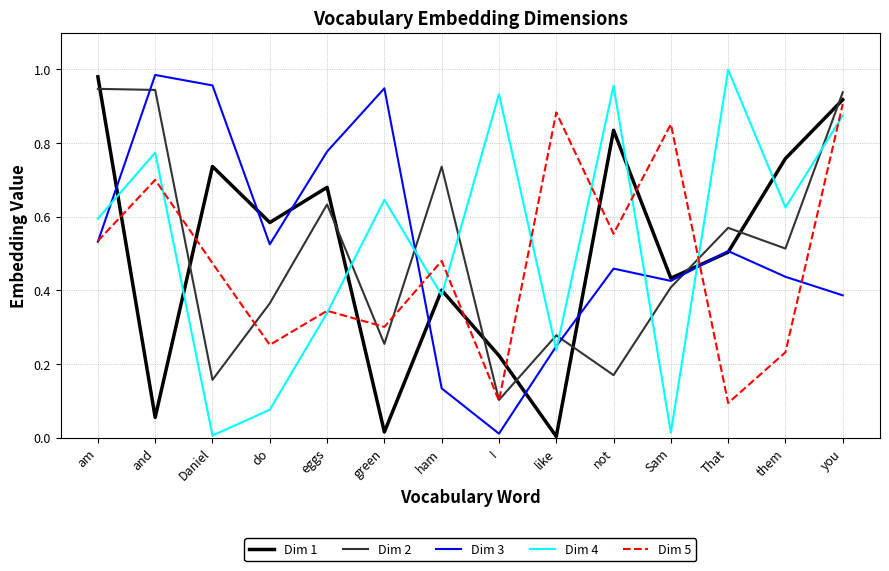

What position from the right is ham?

8